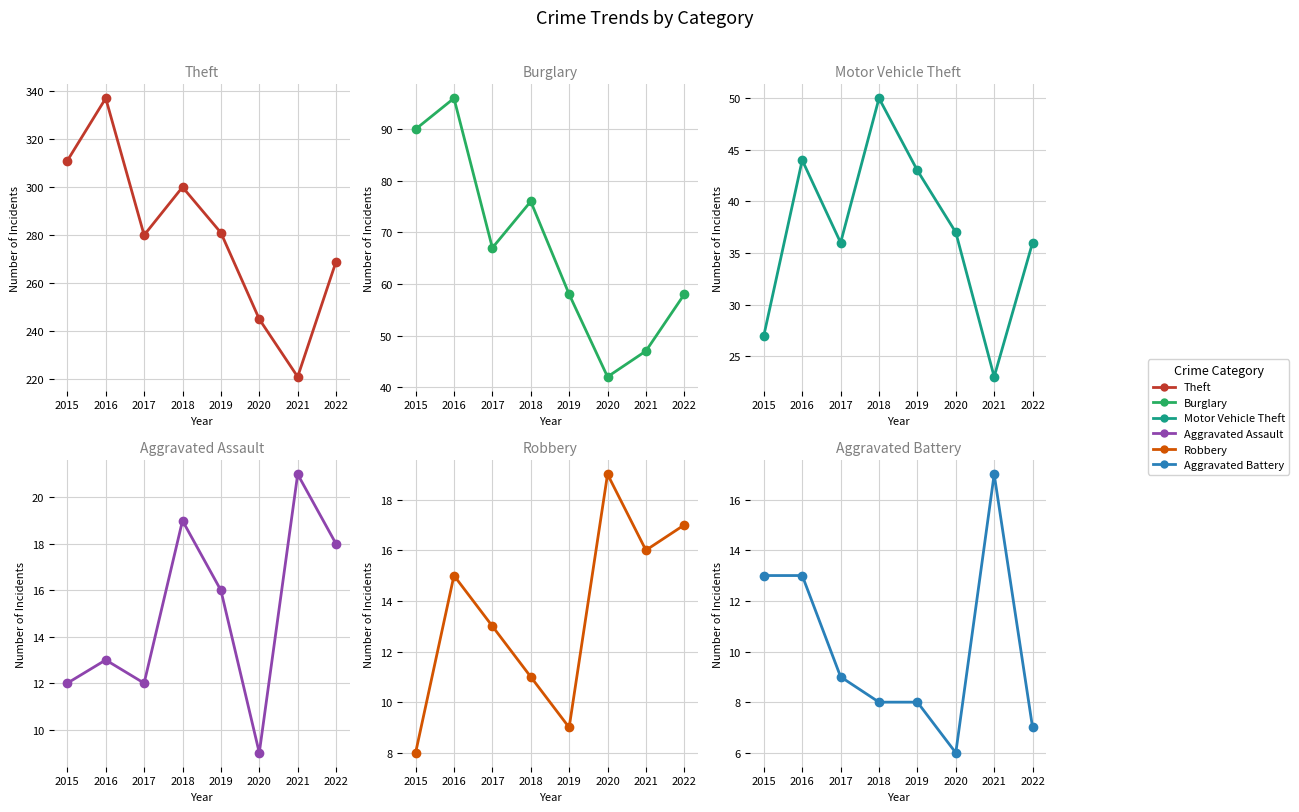

List the series in order of their peak value, lowest first.

Aggravated Battery, Robbery, Aggravated Assault, Motor Vehicle Theft, Burglary, Theft